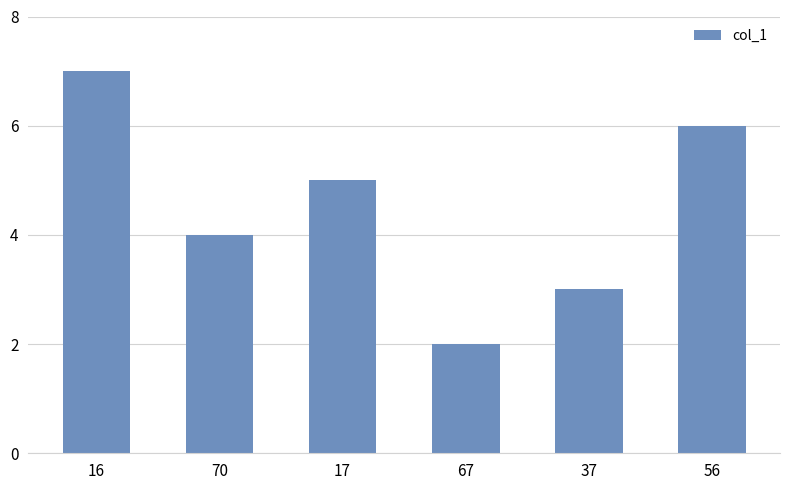

Count the number of data series in this chart.

1